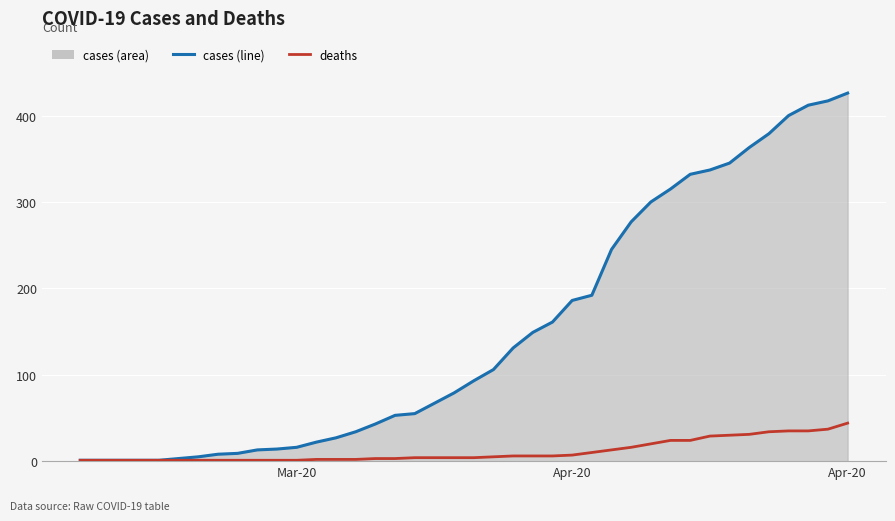

What is the maximum value shown in the chart?

426